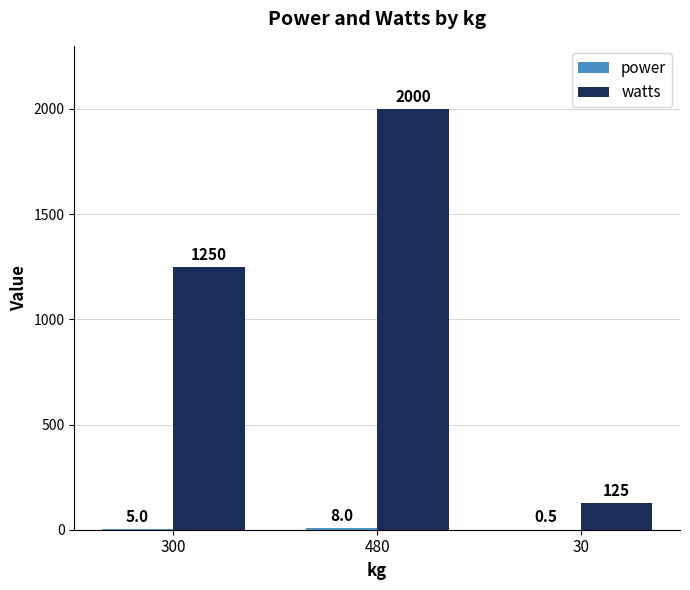

Which category has the highest value across all series?

480